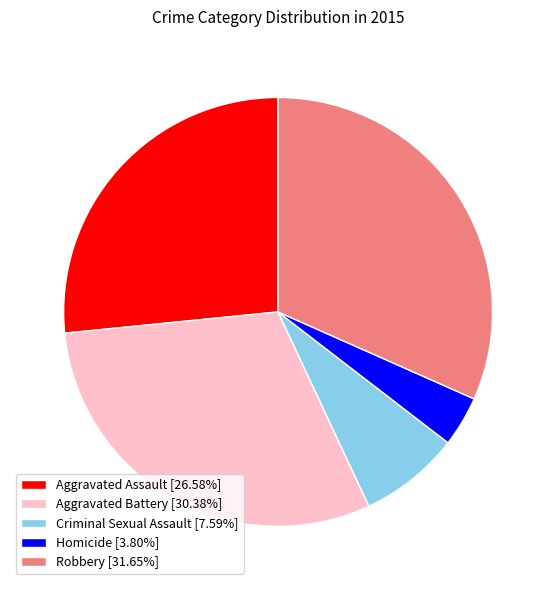

How many slices are in this pie chart?

5